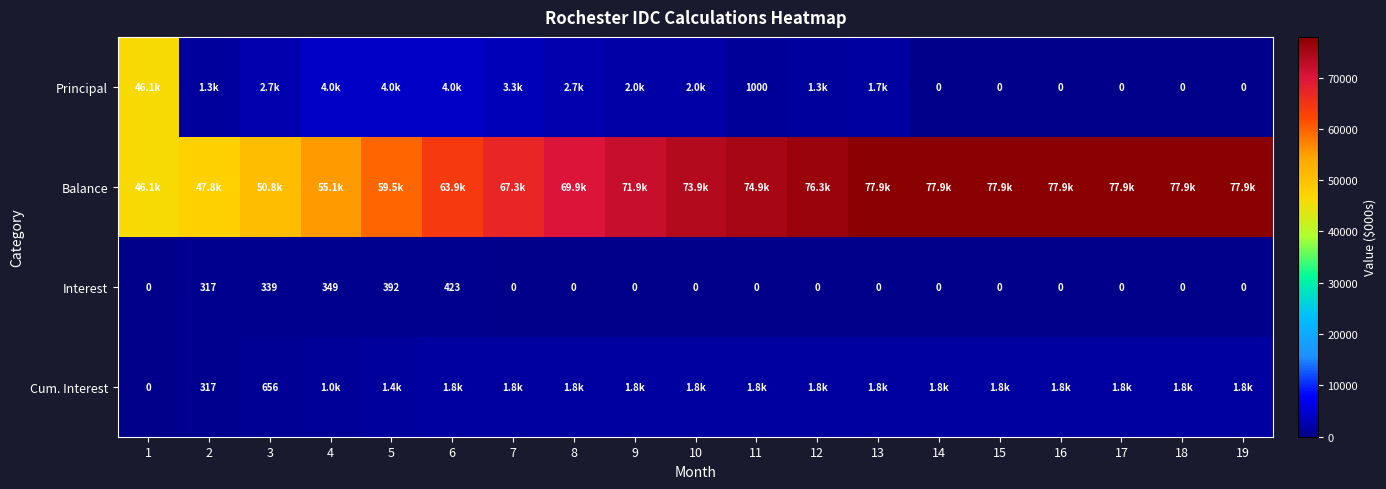

What is the approximate value of Cum. Interest at 9?

1819.6